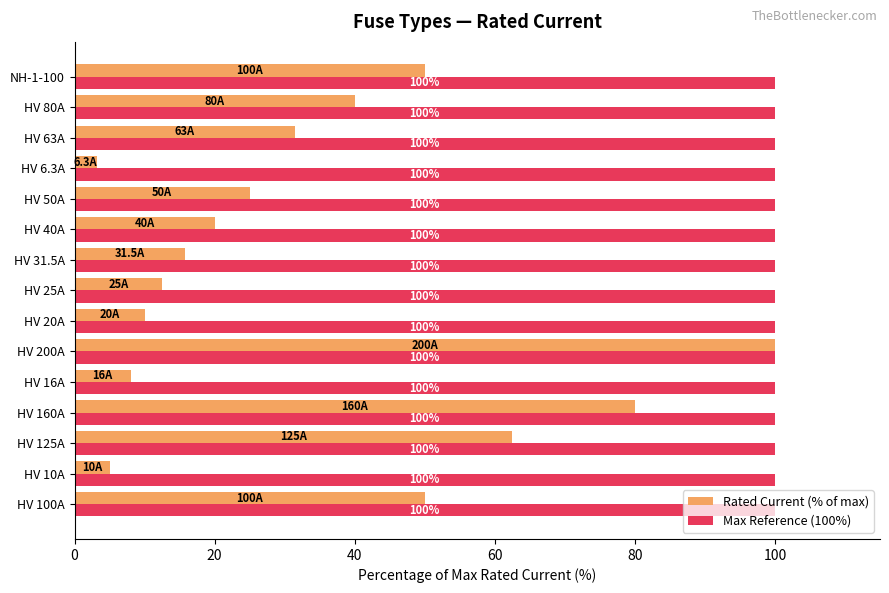

The Max Reference (100%) series shows 67.9 at HV 10A. True or false?

False